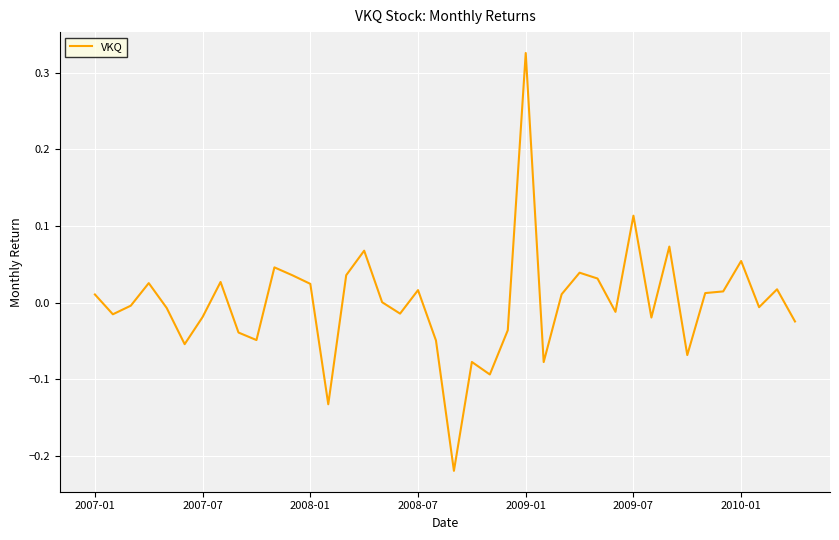

How many lines are shown in the chart?

1